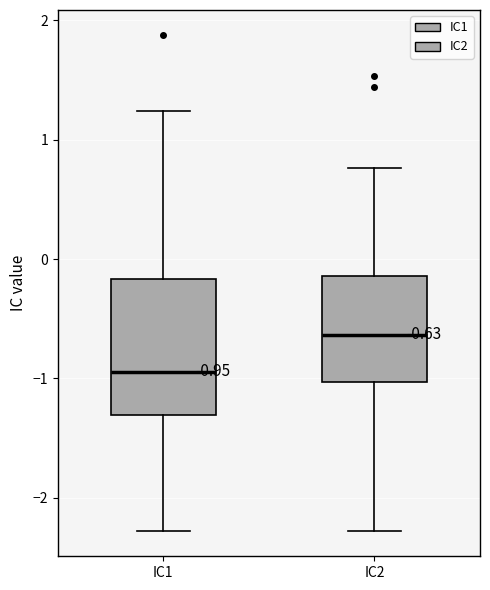

Which box has the lowest median line?

IC1